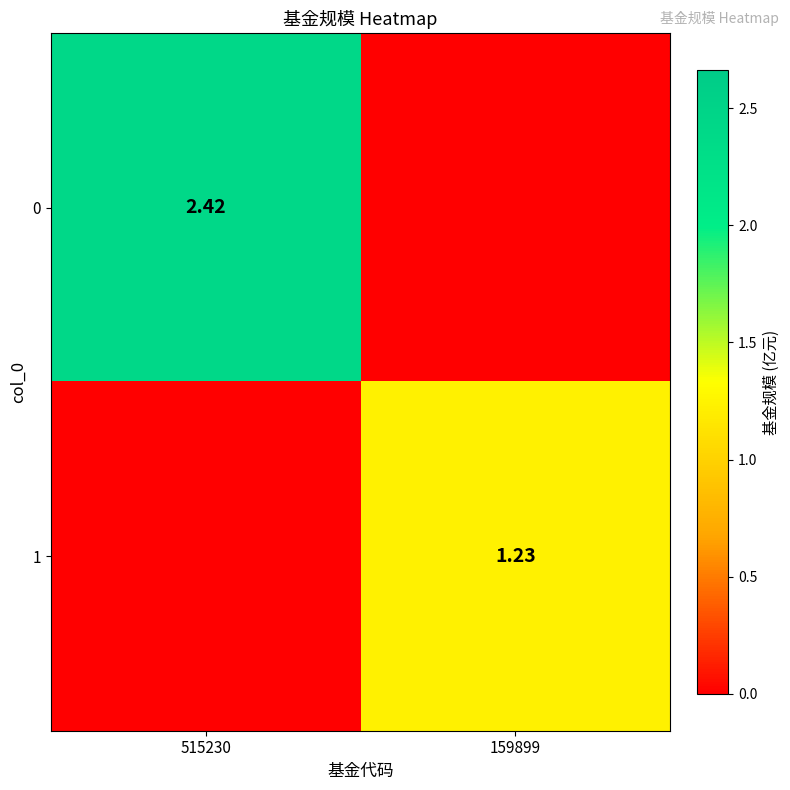

The 1 series shows 0.0 at 515230. True or false?

True